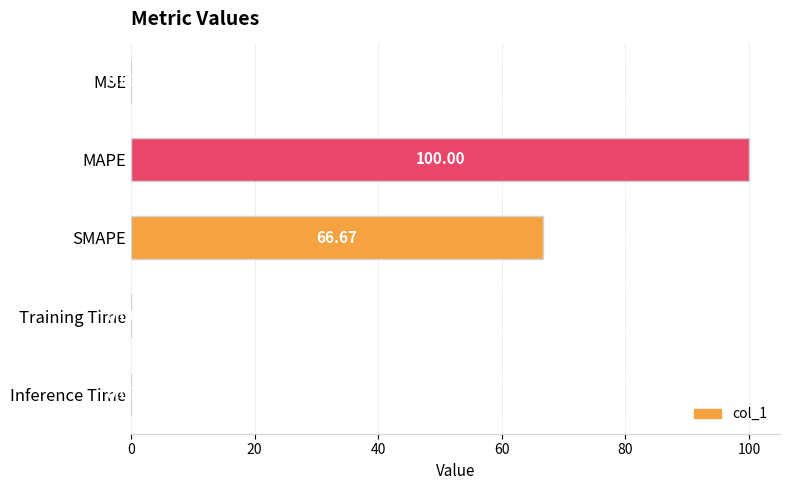

What is the sum of the values at Training Time and SMAPE?

66.7